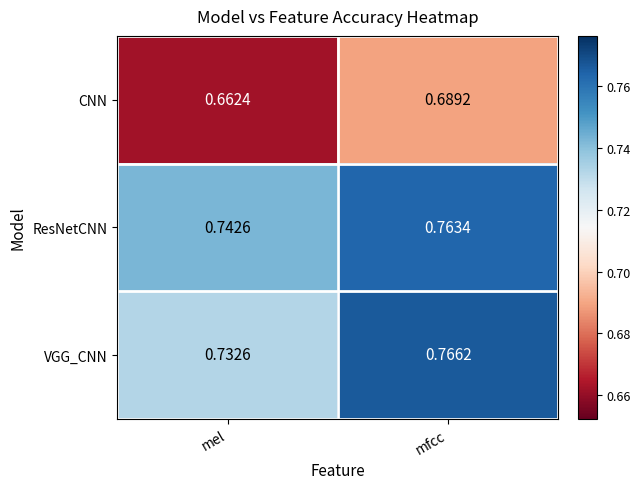

What is the total value across all series at mfcc?

2.2